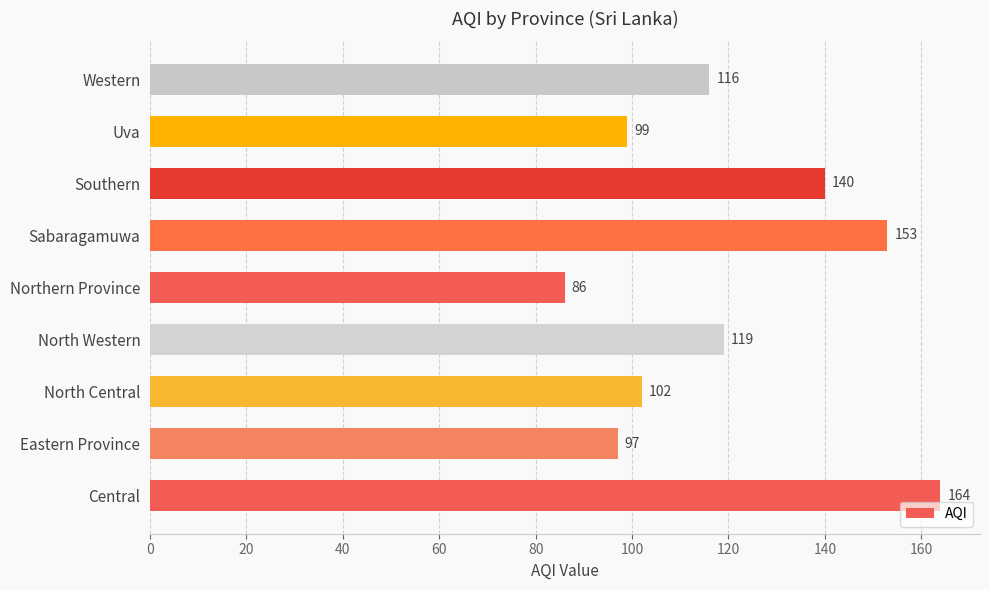

What value does the data have at Eastern Province?

97